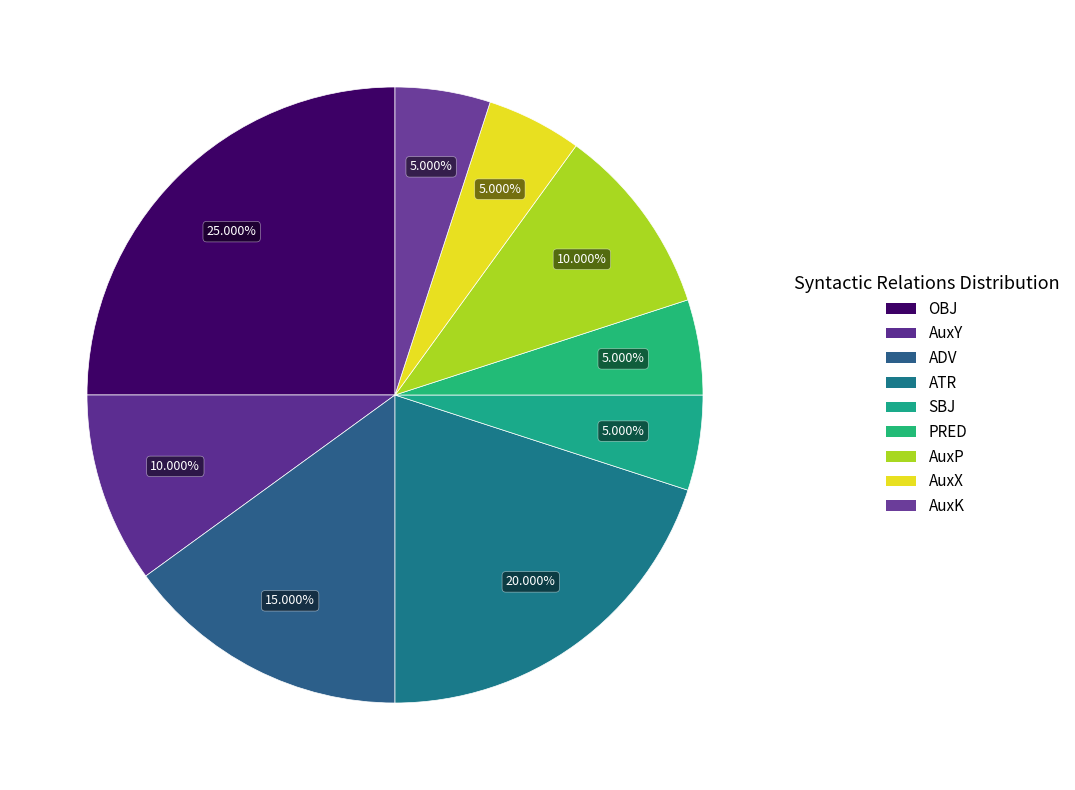

Which category has the smallest portion of the pie?

SBJ